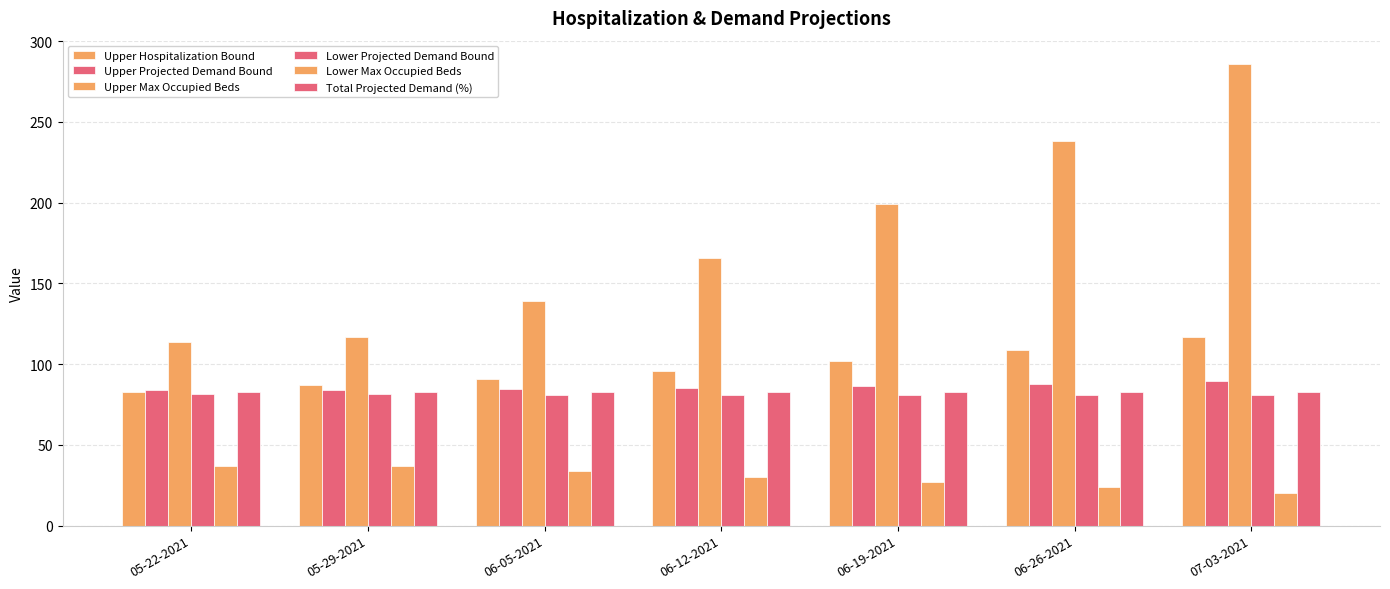

At which label does Upper Projected Demand Bound first exceed 85?

06-12-2021